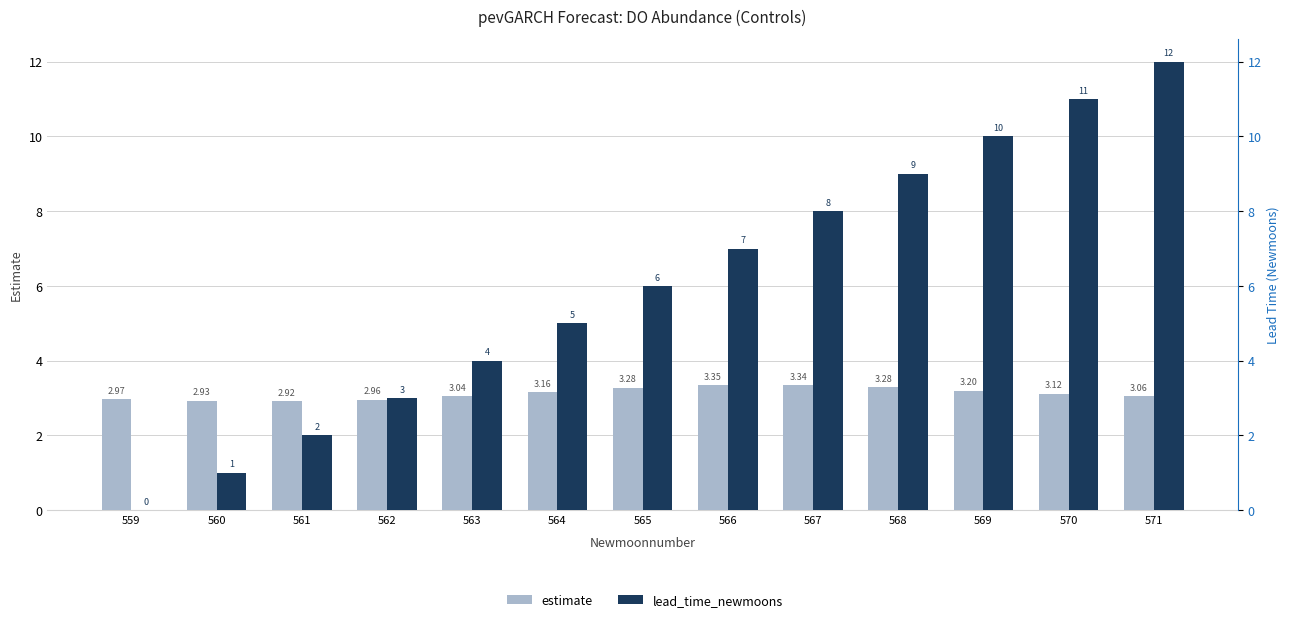

Does the chart contain any negative values?

No